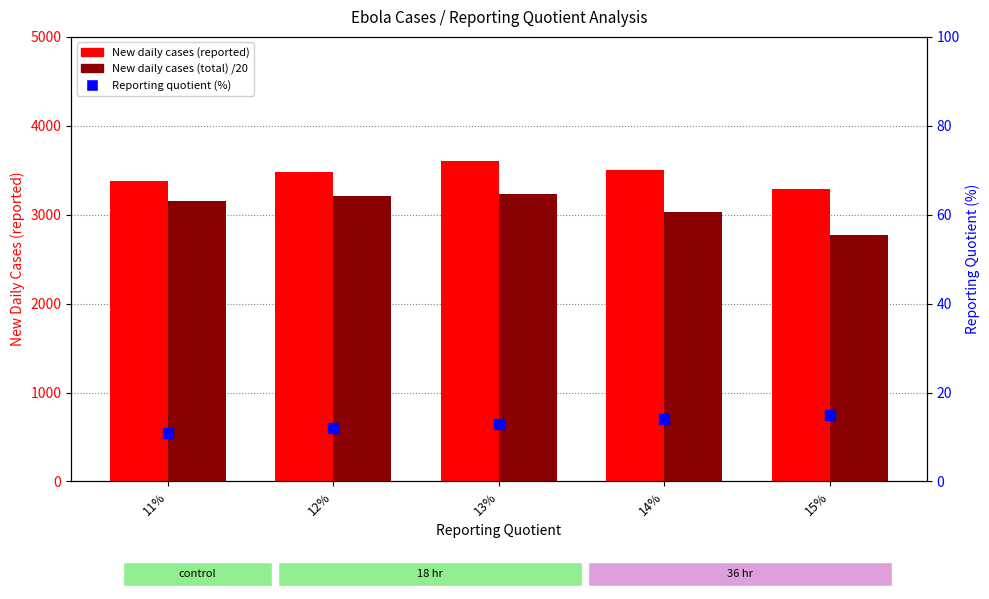

What are all the series names shown in the legend?

New daily cases (reported), New daily cases (total) /20, Reporting quotient (%)